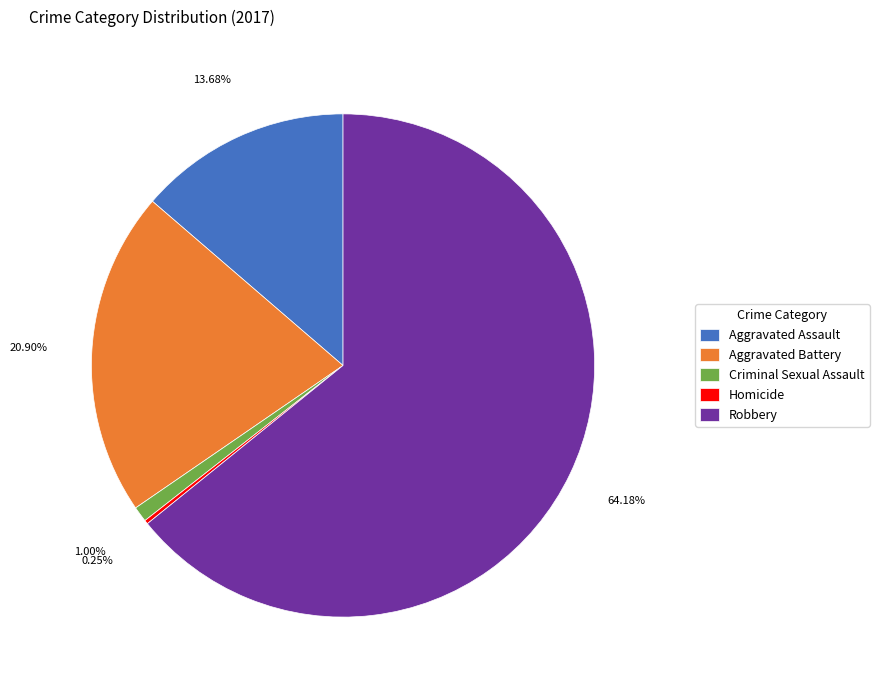

What is the majority slice?

Robbery